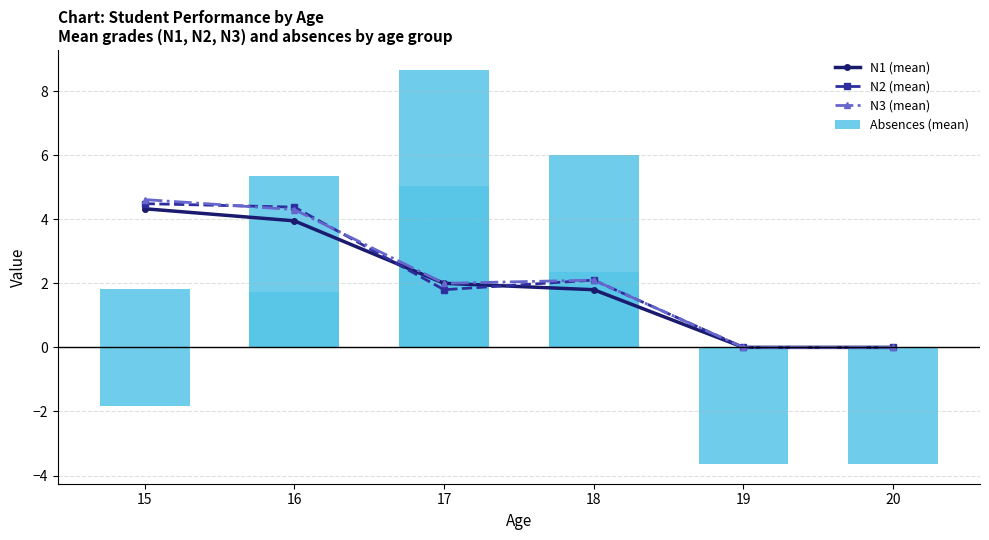

Count the number of data series in this chart.

4